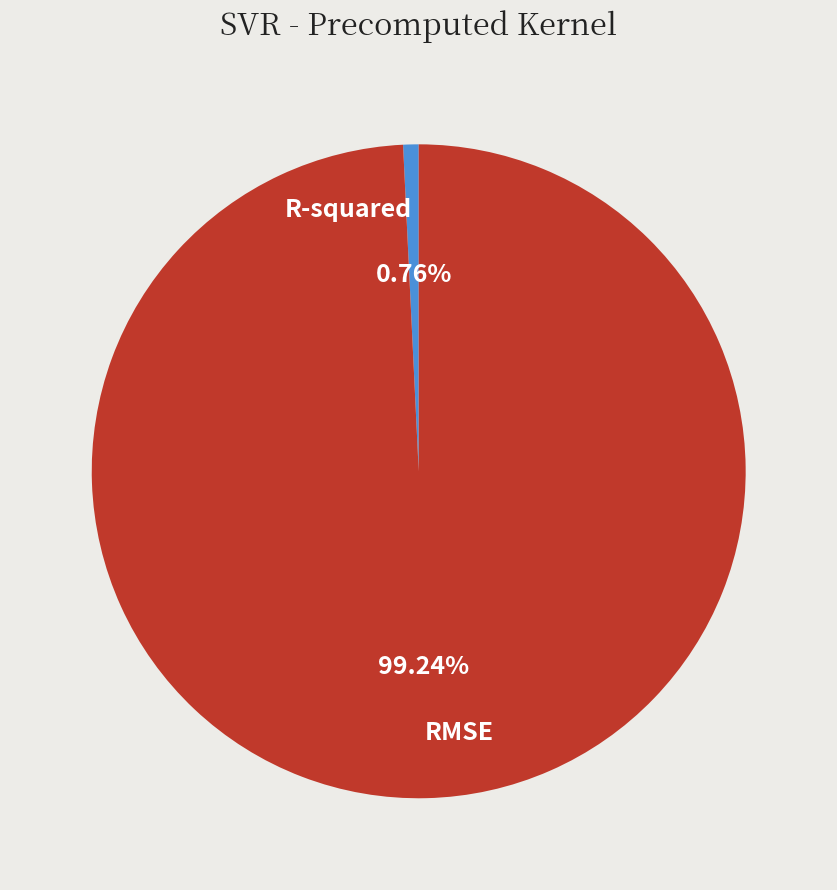

True or false: R-squared accounts for 1% of the total.

True